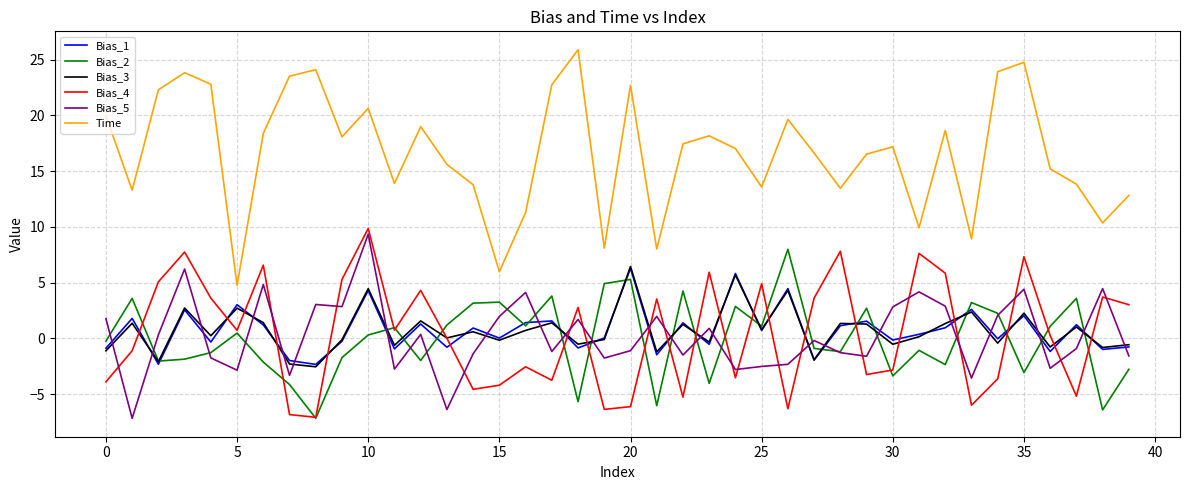

What is the greatest value displayed?

25.9